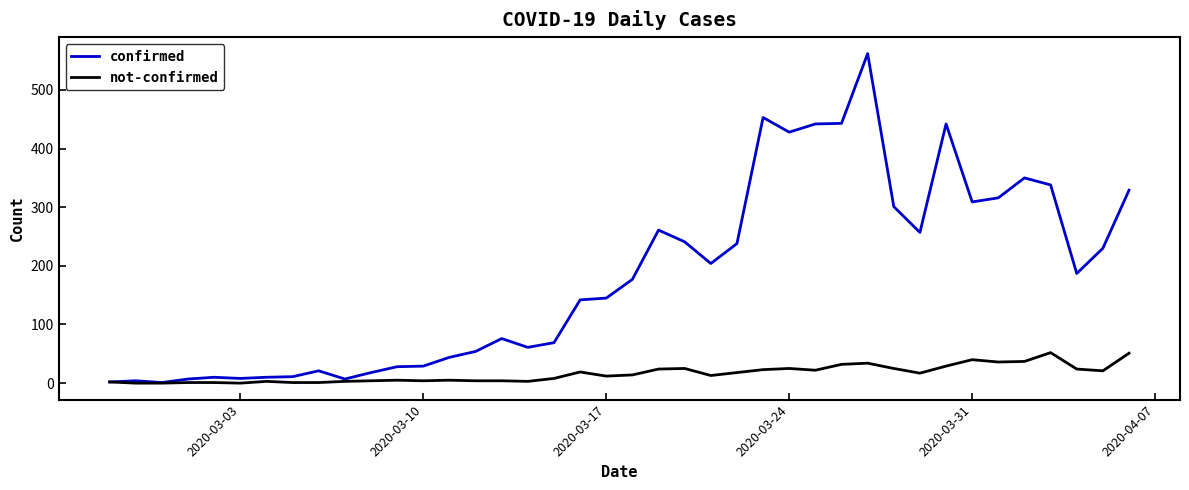

Which series has the largest range (max minus min)?

confirmed